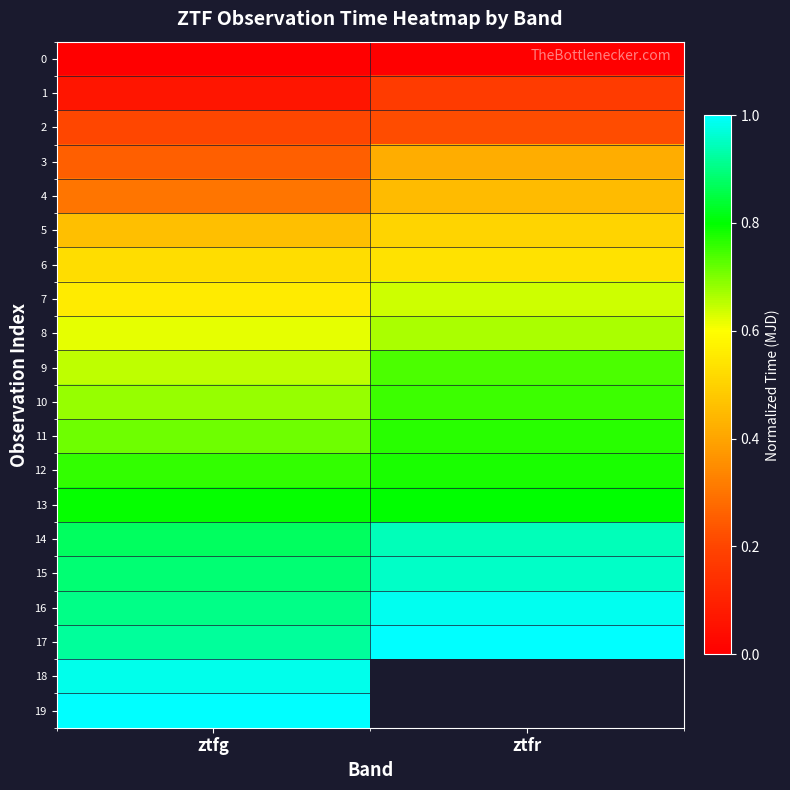

What value does the 16 series have at ztfr?

1.0